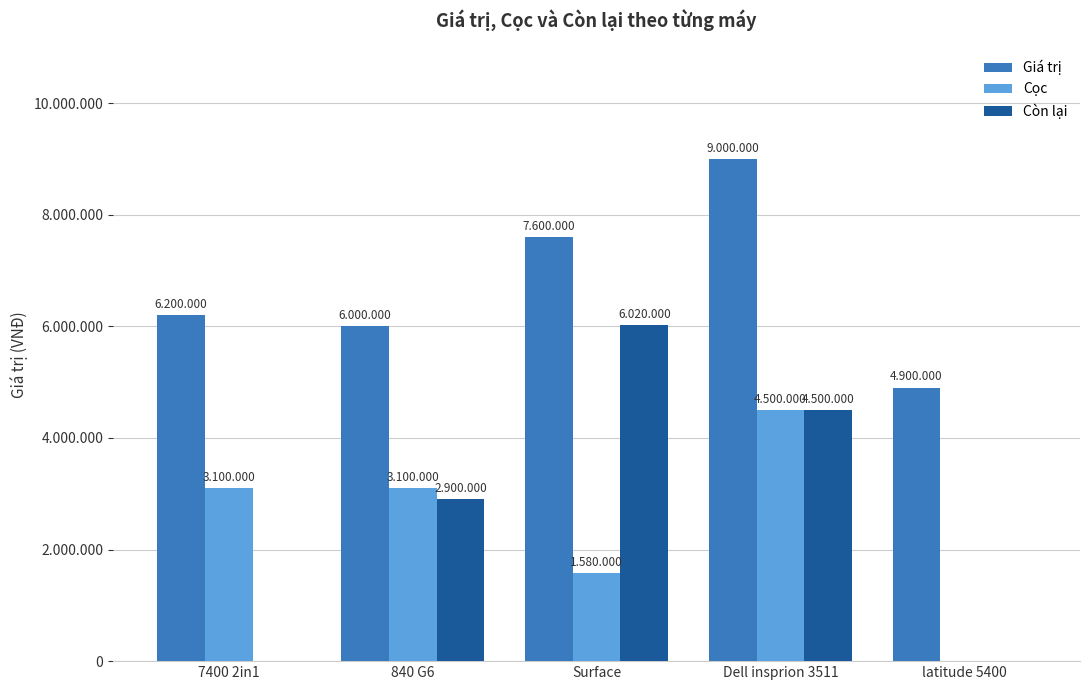

What are all the series names shown in the legend?

Giá trị, Cọc, Còn lại